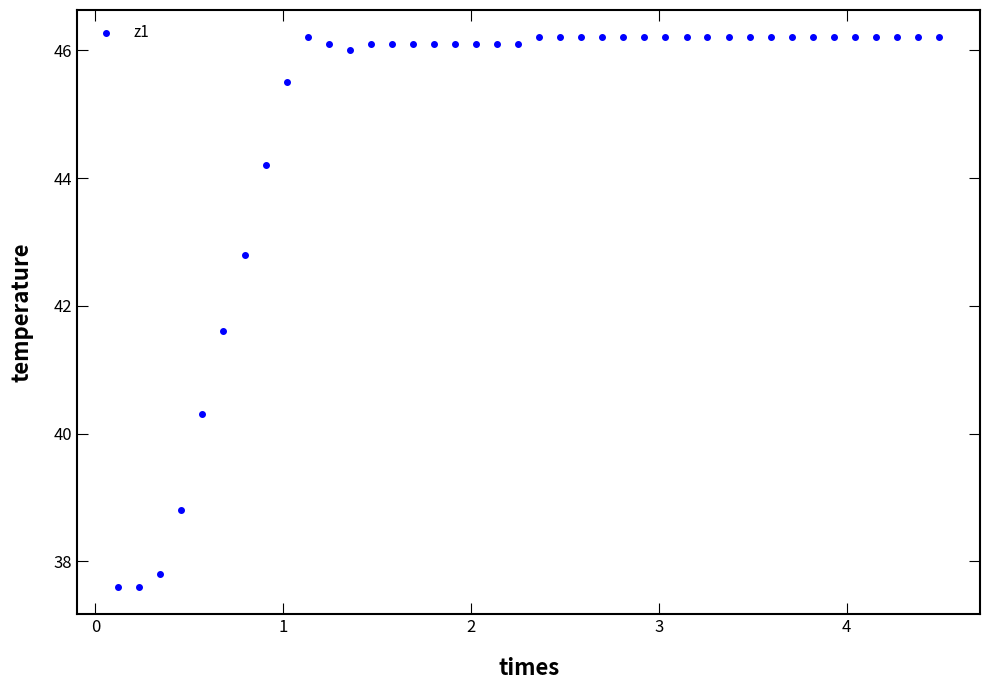

What Y value in the scatter plot is closest to 41?

41.6